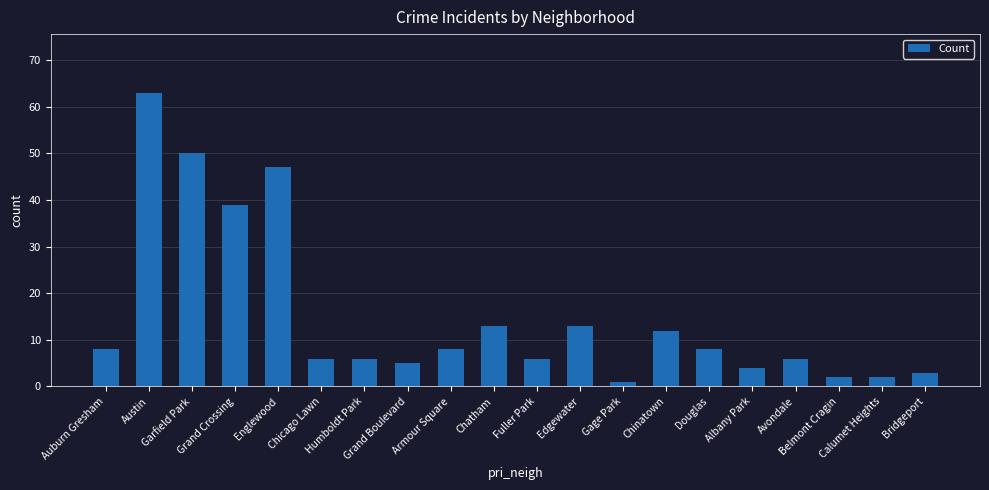

What is the sum of all values?

302